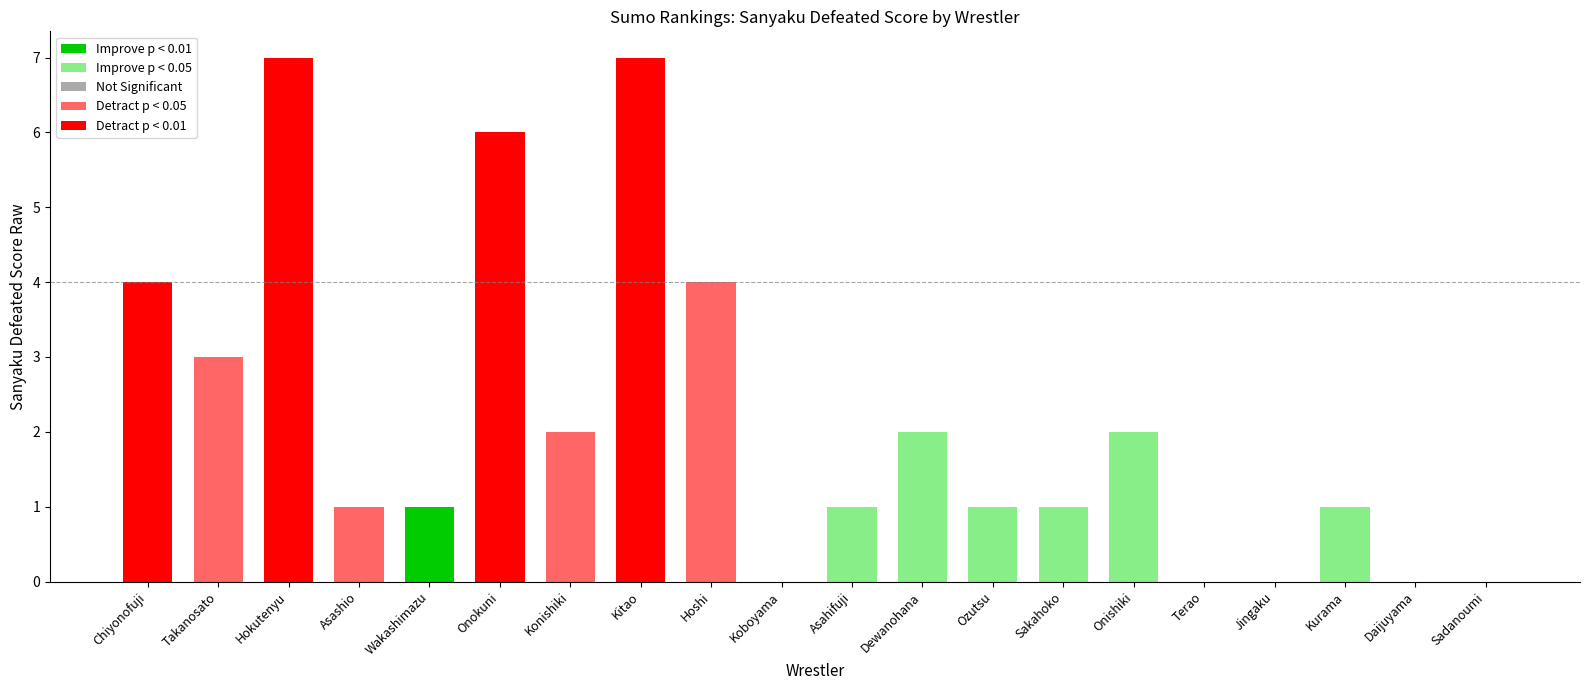

What value does the data have at Hoshi?

4